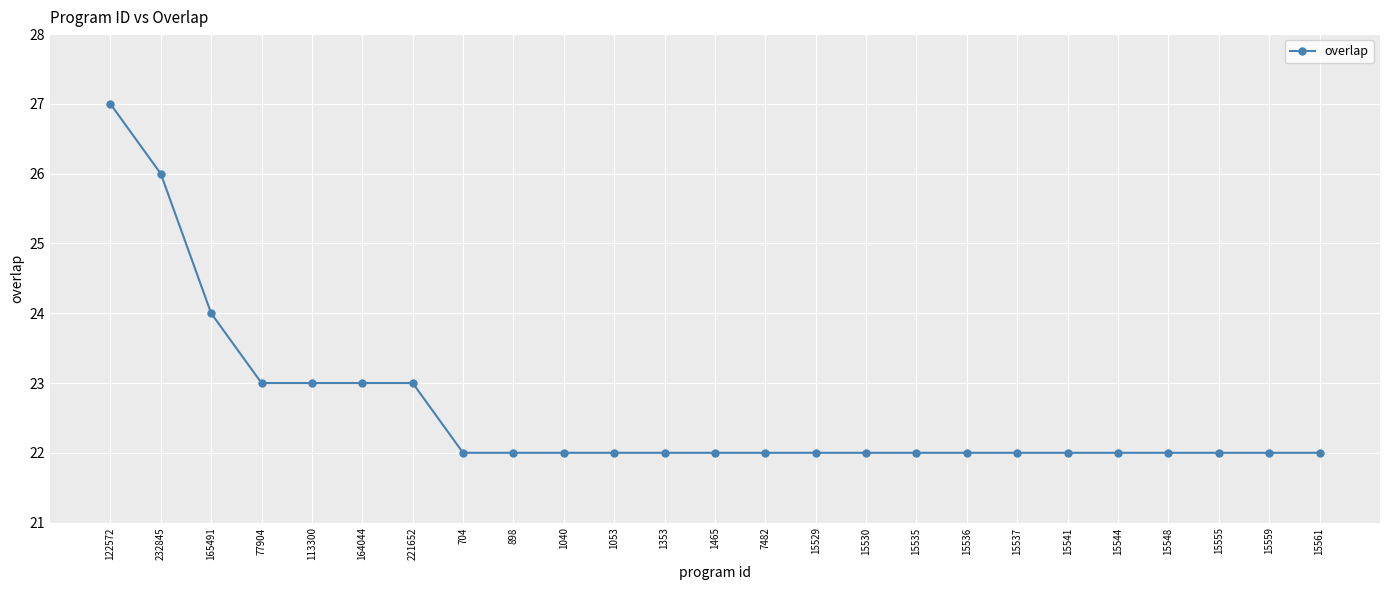

True or false: the data shows 15 at 15544.

False